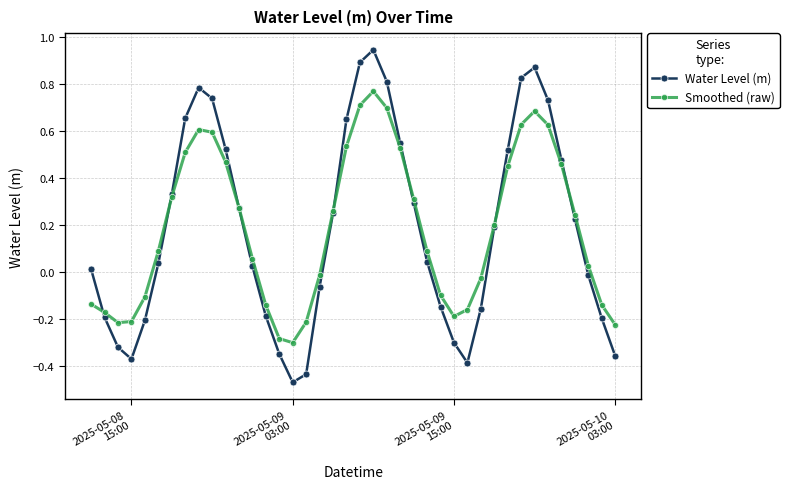

Which series has the widest spread of values?

Water Level (m)